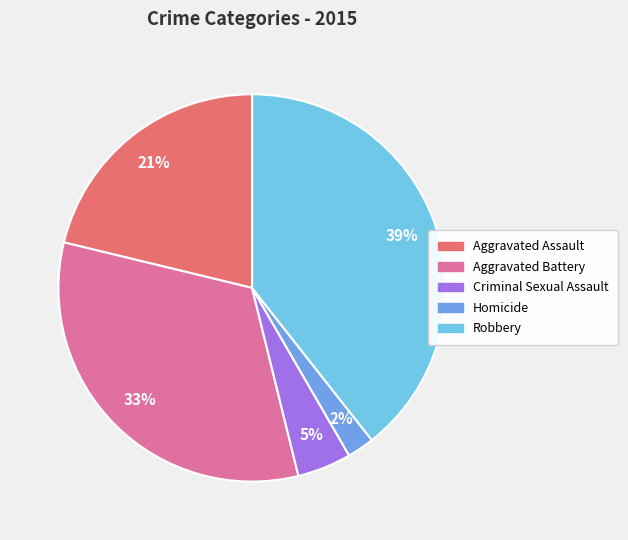

To the nearest percent, what percentage of the pie is Homicide?

2%